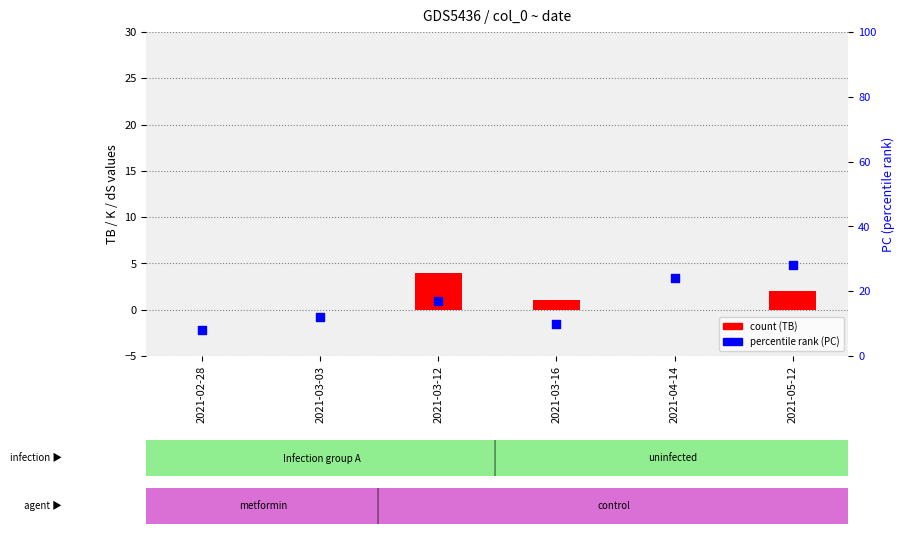

Which series contains the highest Y value?

PC (percentile rank)